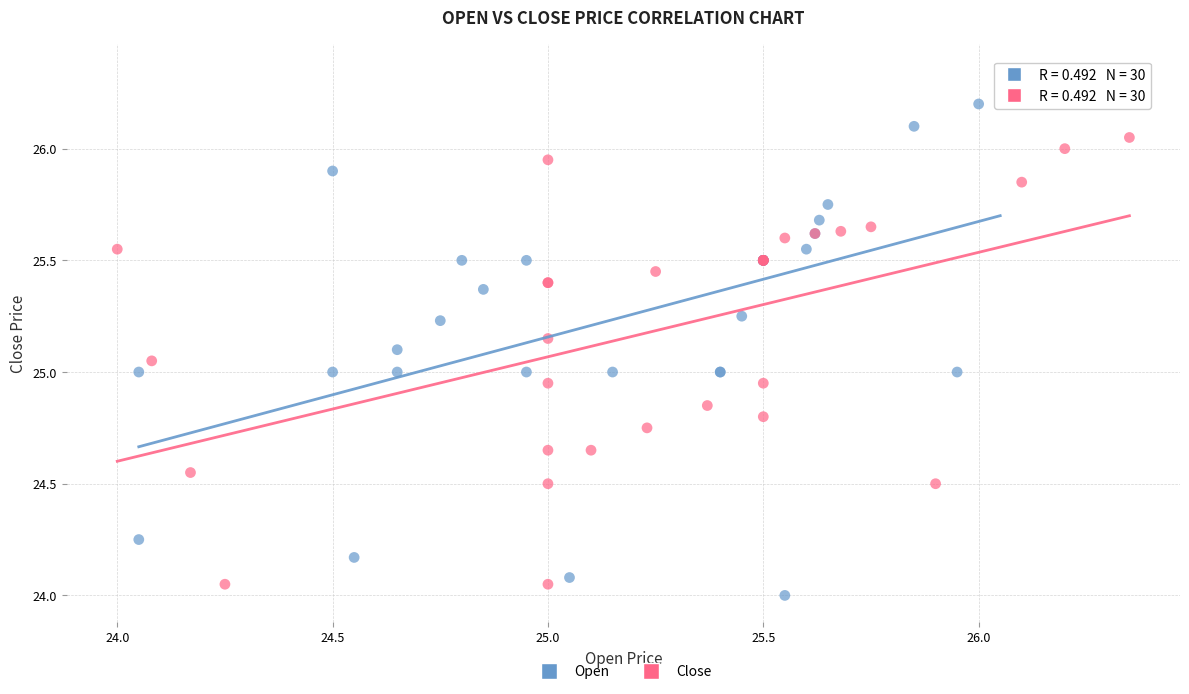

Which series has the widest spread of Y values?

Open